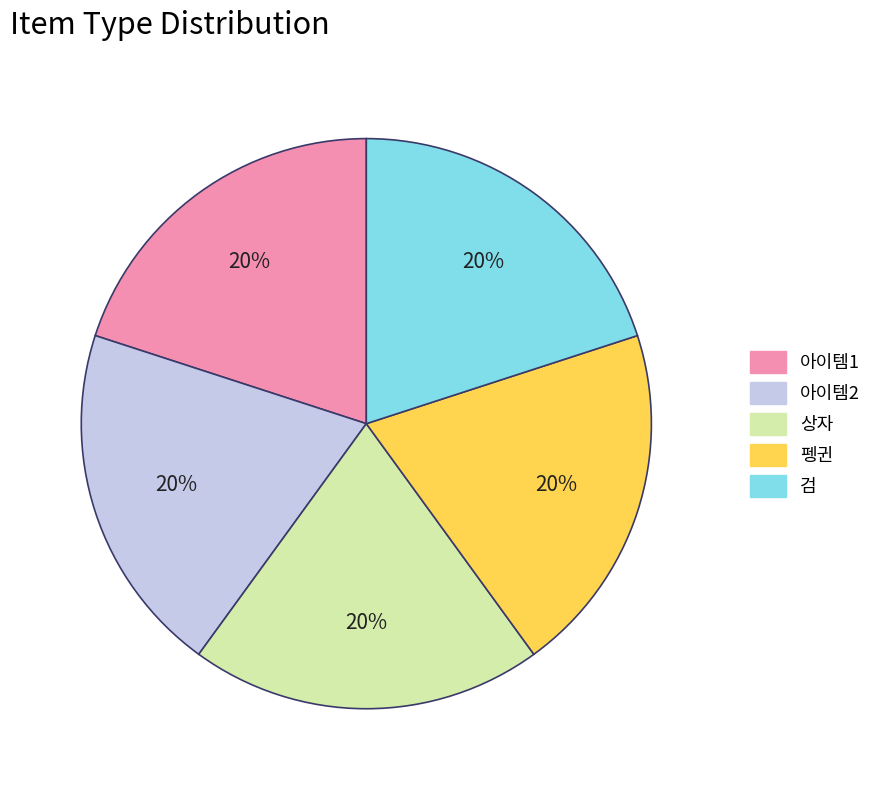

Is it true that 펭귄 is 20% of the pie?

True